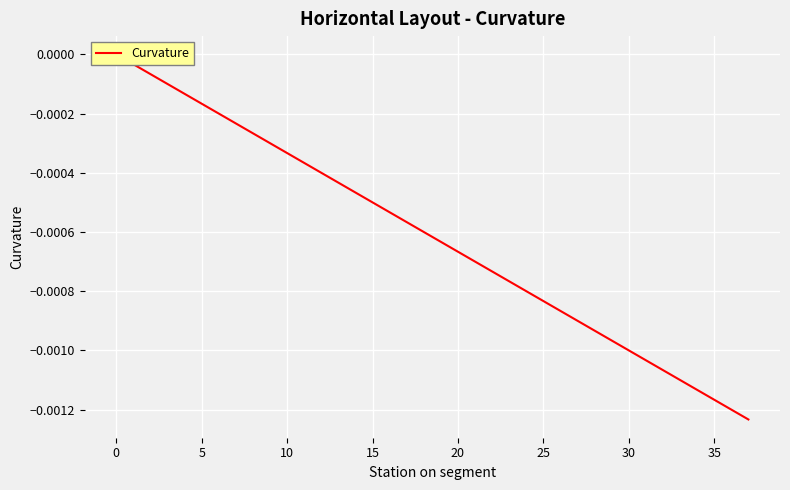

The value at 22 is -0.0. True or false?

True